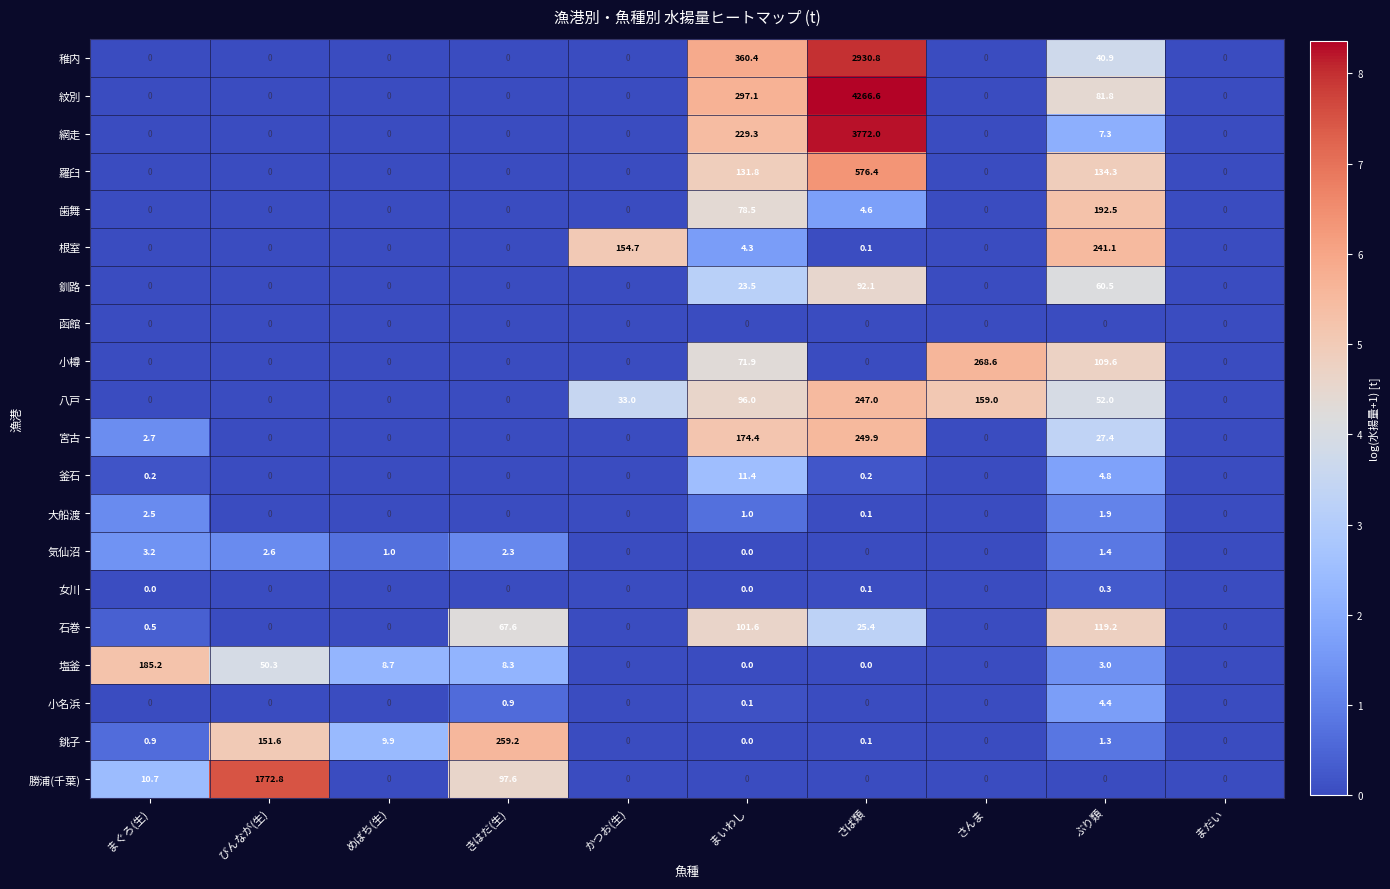

How many series are shown in this chart?

20